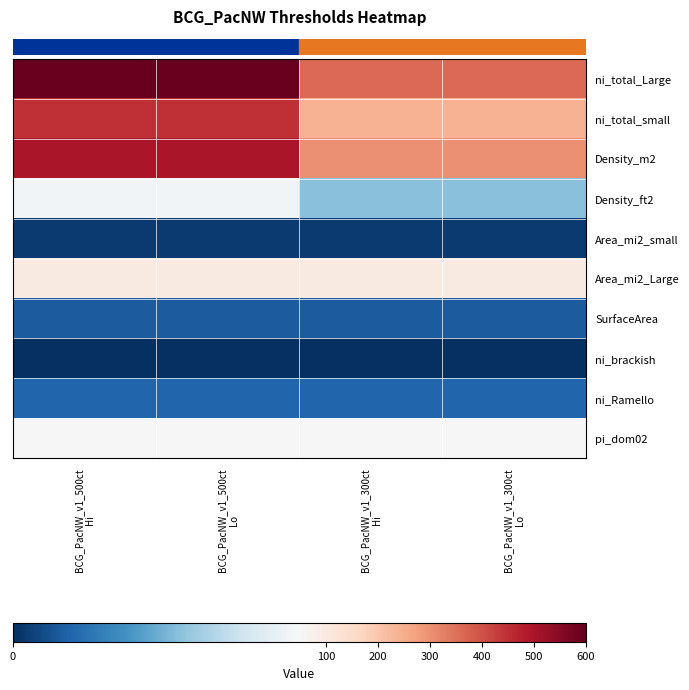

What is the spread (max minus min) of values at BCG_PacNW_v1_300ct
Lo?

360.0